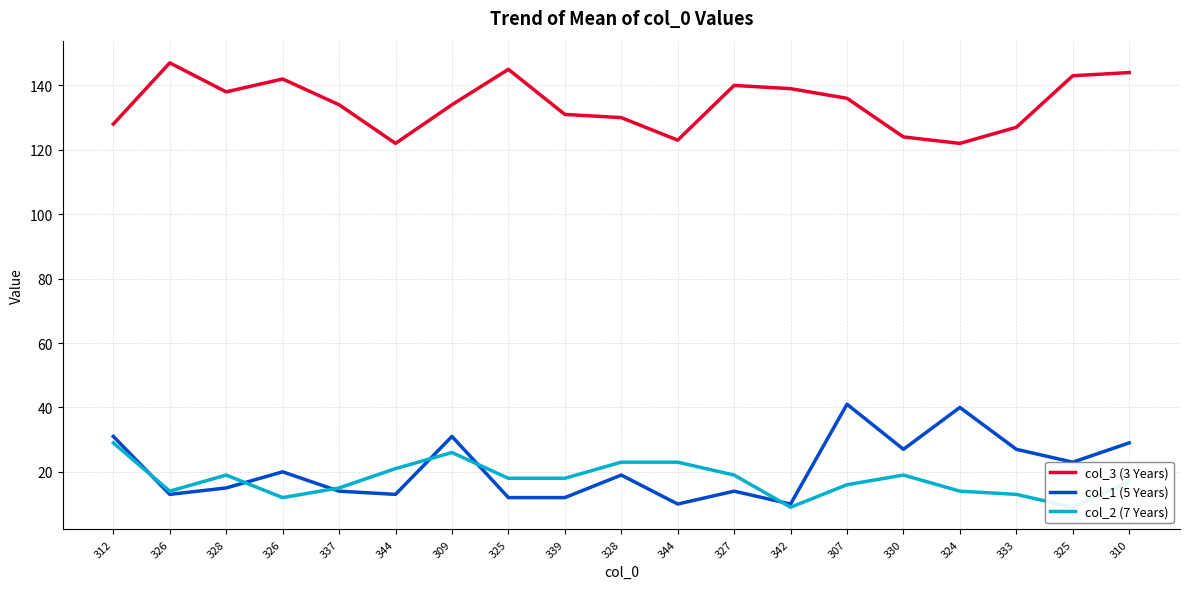

At which label does col_1 (5 Years) reach its minimum?

344